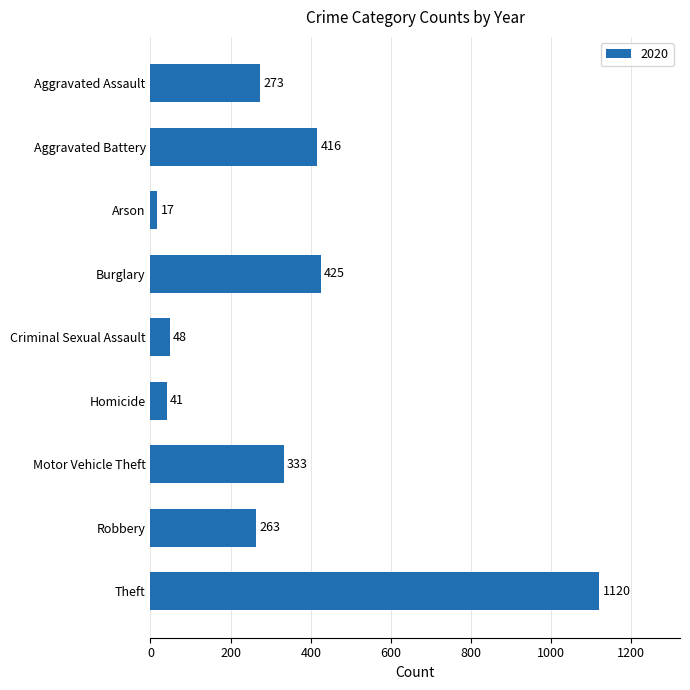

Rank the categories by value from highest to lowest.

Theft, Burglary, Aggravated Battery, Motor Vehicle Theft, Aggravated Assault, Robbery, Criminal Sexual Assault, Homicide, Arson